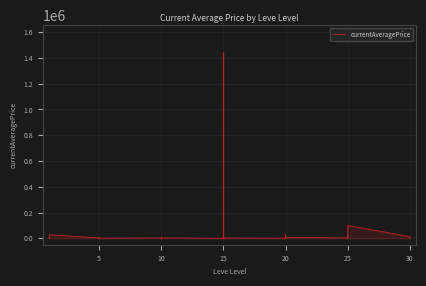

Reading left to right, list all the values displayed in this chart.

2499.5	2494.0	5071.0	156.7	2226.0	27125.0	3011.0	2680.0	3000.0	4751.5	2230.0	1119.0	2513.8	0.0	341.2	0.0	0.0	3221.4	0.0	15500.0	13150.4	0.0	1439172.0	2023.5	869.5	6099.5	26735.5	0.0	307.0	7285.5	2900.8	0.0	23331.3	6345.0	1675.3	99999.0	12642.2	0.0	0.0	904.2